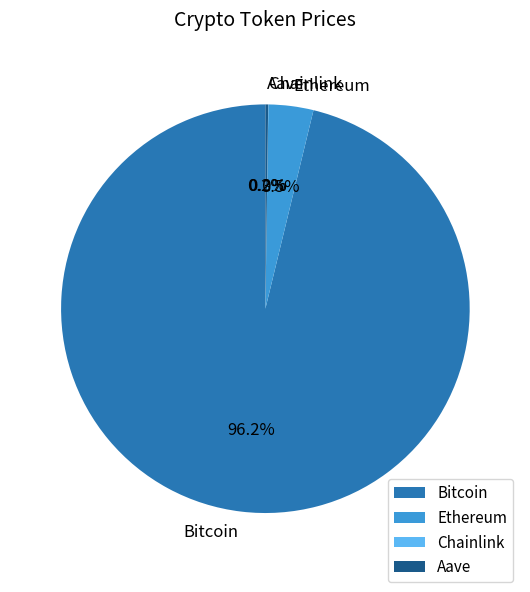

Combined, what portion of the pie is Bitcoin and Ethereum?

99.8%